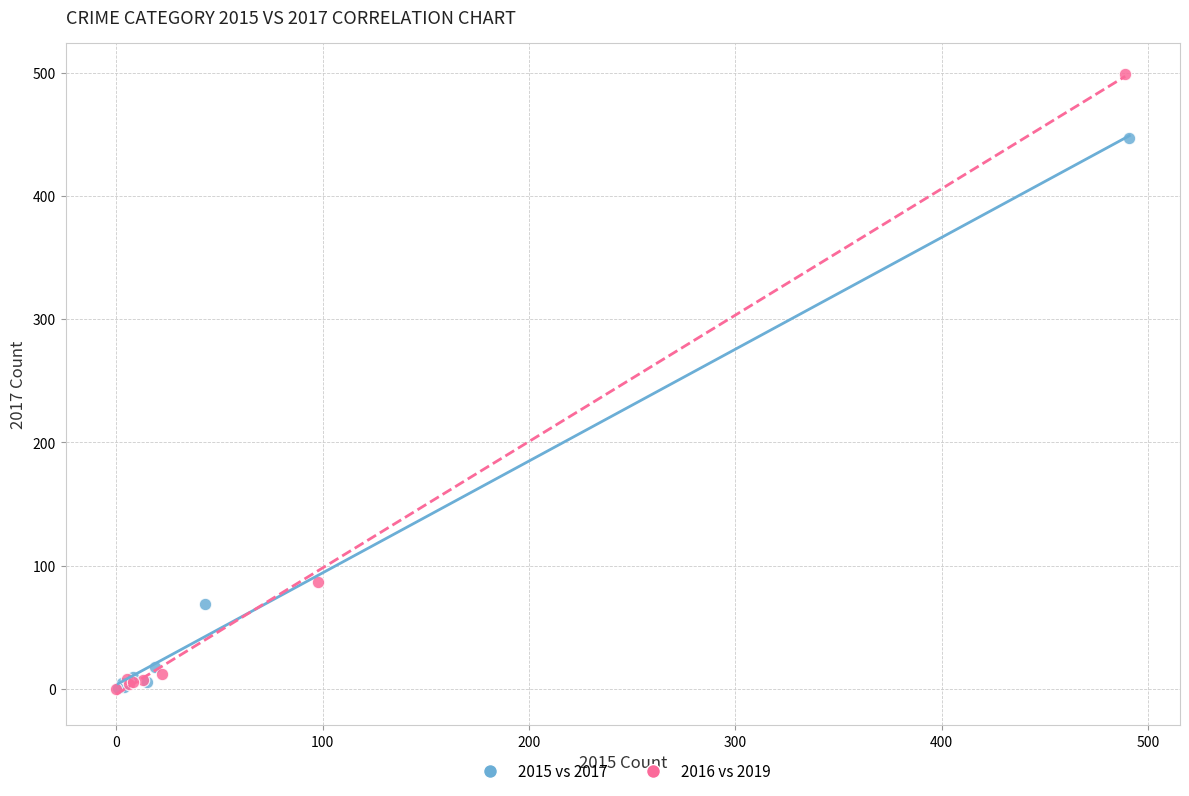

Which series contains the highest Y value?

2016 vs 2019